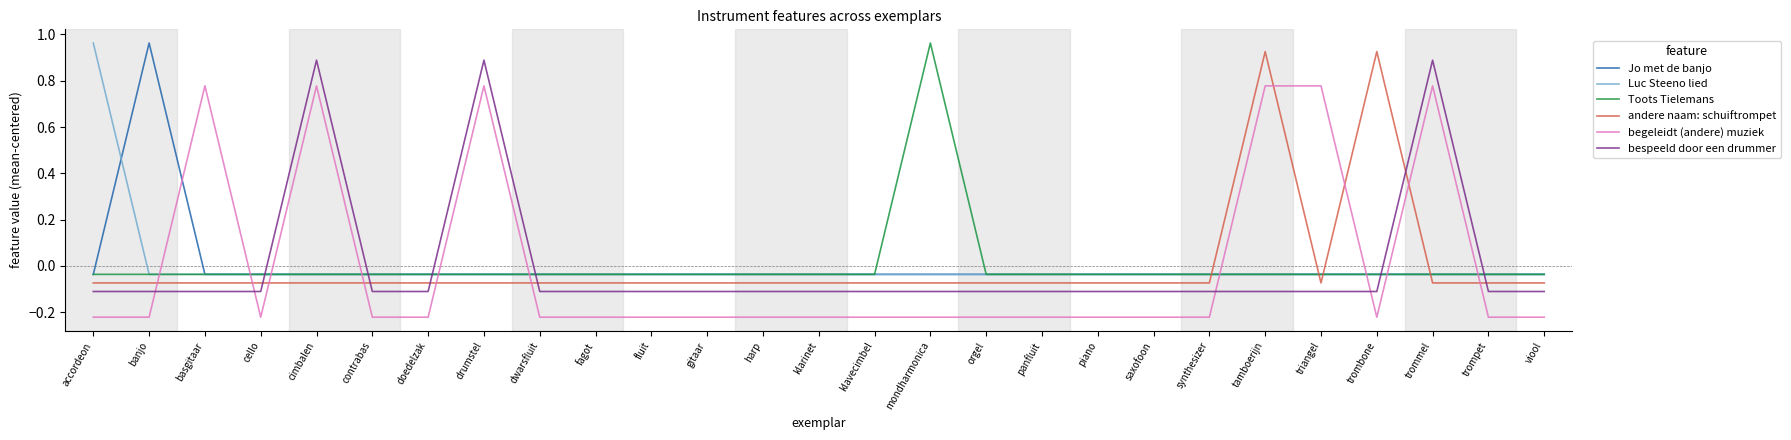

How many negative values does the begeleidt (andere) muziek series have?

21